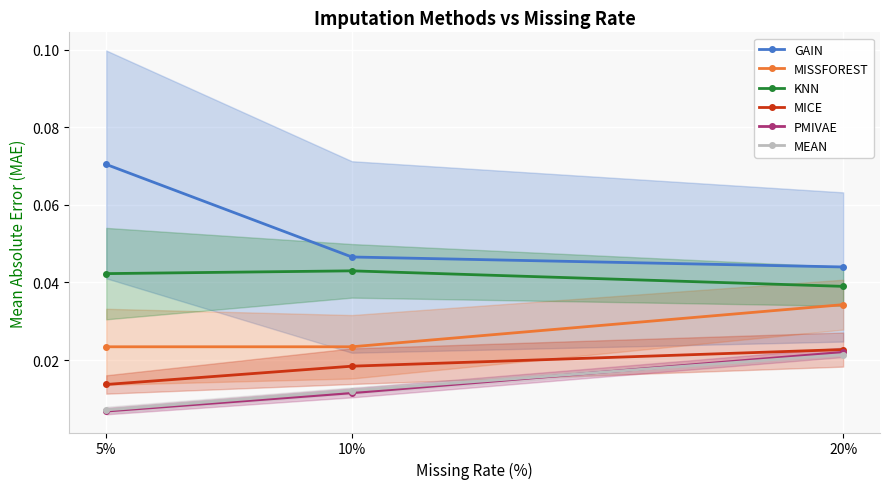

At 5%, list the series in order from largest to smallest.

GAIN, KNN, MISSFOREST, MICE, MEAN, PMIVAE